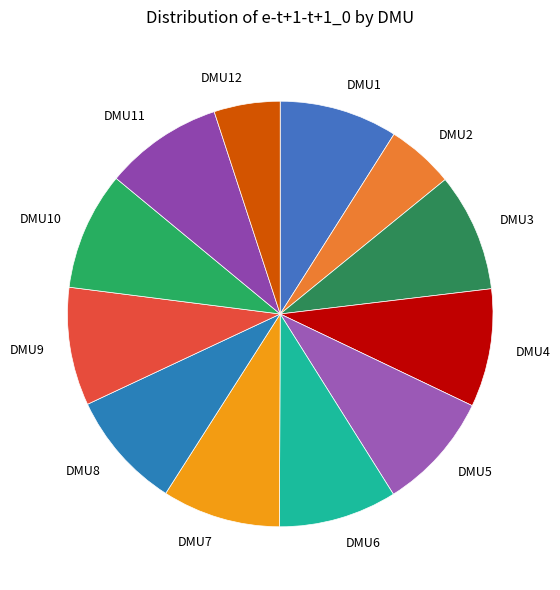

Combined, do DMU1 and DMU7 account for over 50%?

No